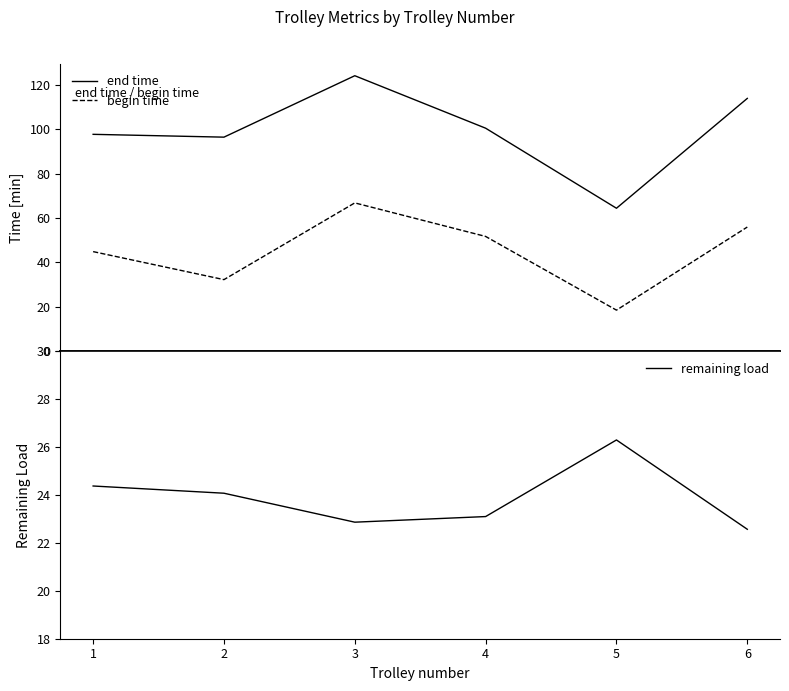

What is the value of the remaining load point at the 1st from the left?

24.4